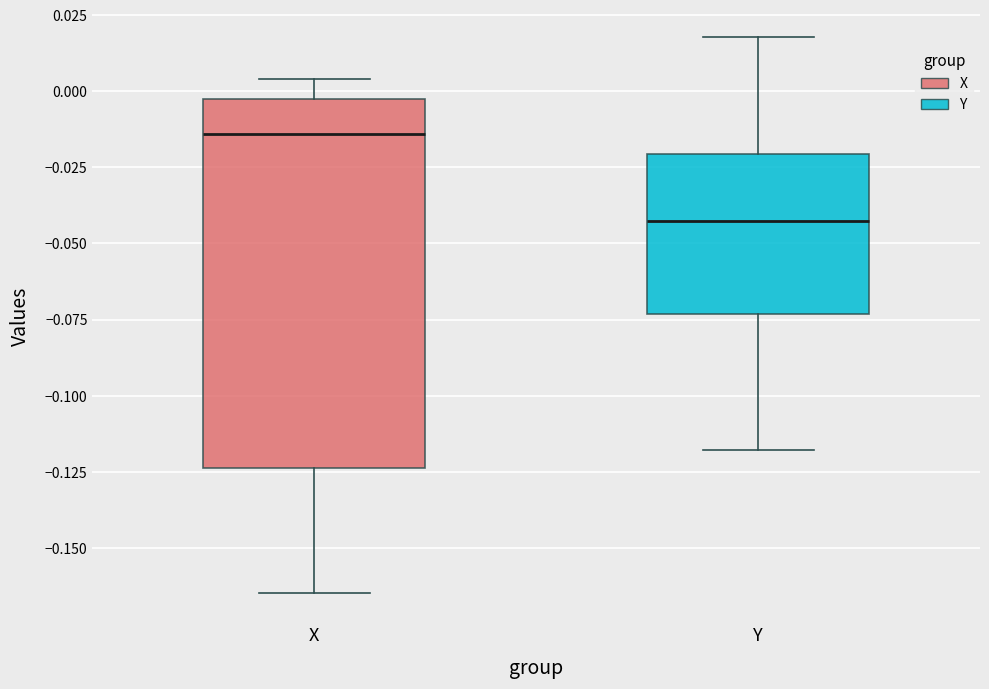

Which box has the lowest median line?

Y